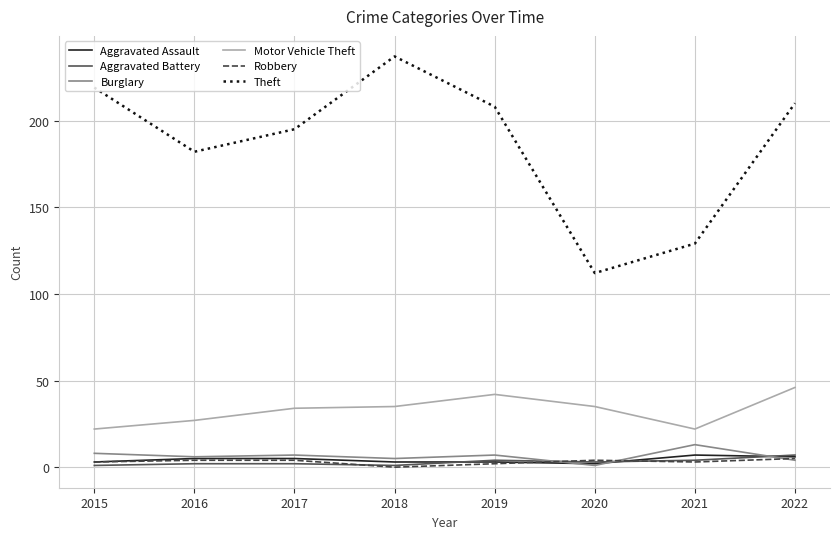

Which series has the largest total across all categories?

Theft